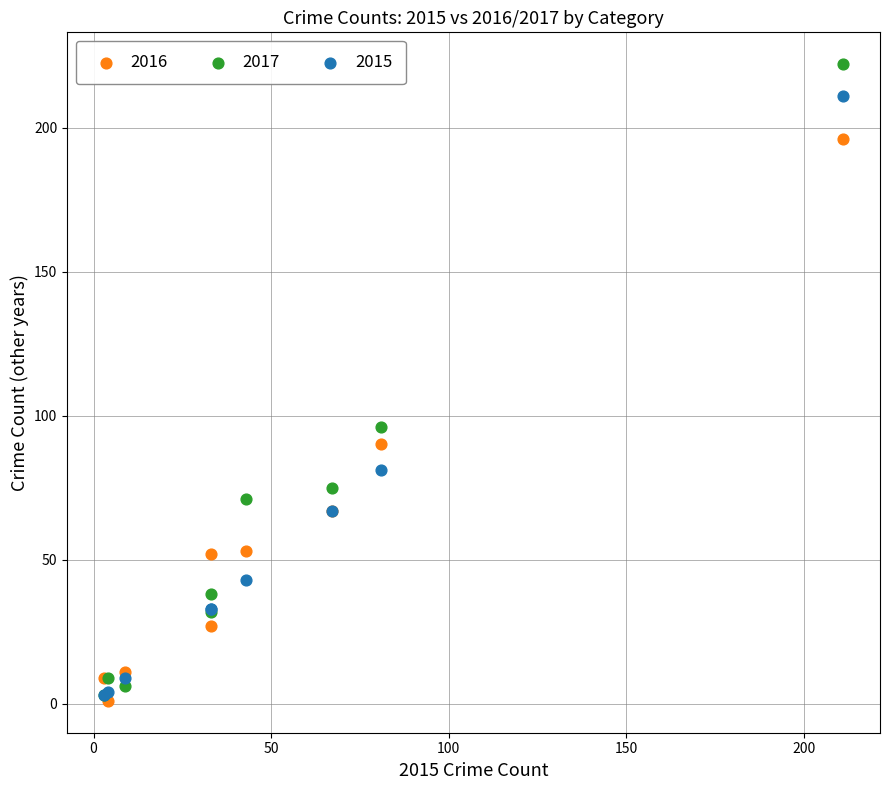

Which series has the widest spread of Y values?

2017